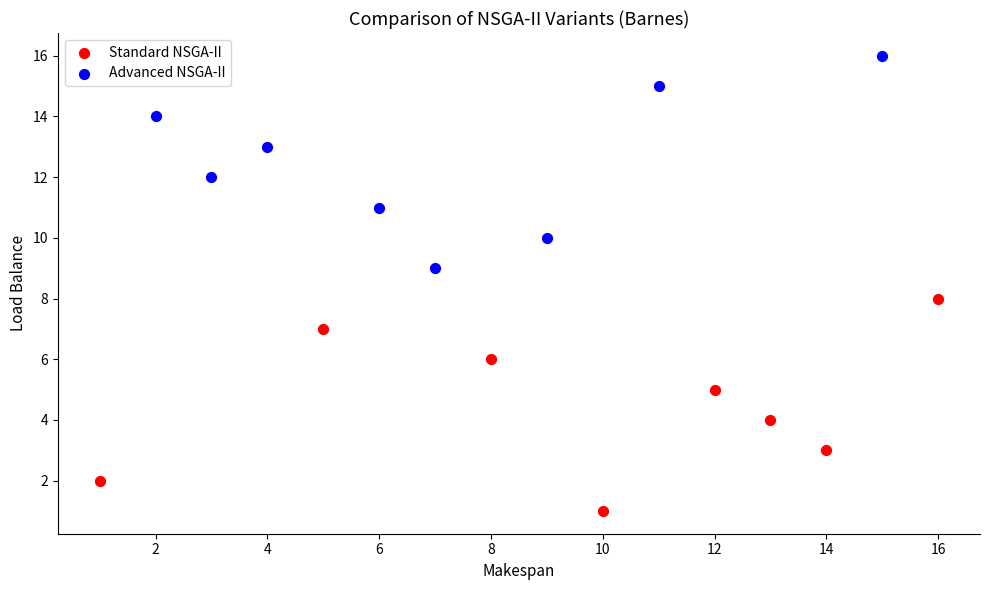

Which series contains the highest Y value?

Advanced NSGA-II